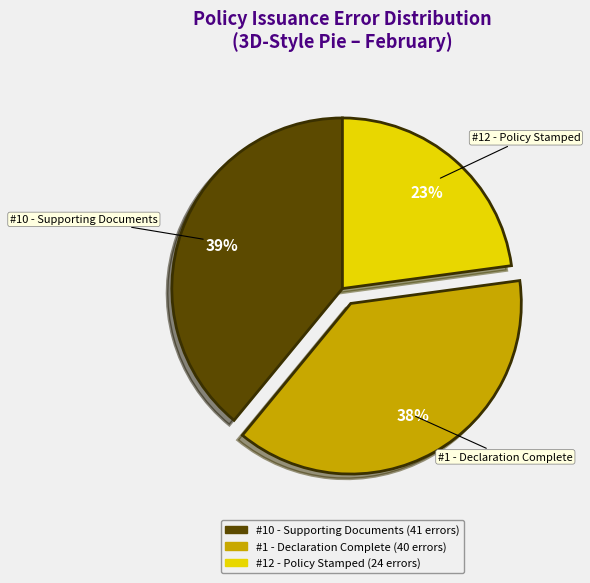

Rank the categories by value from highest to lowest.

#10 - Supporting Documents, #1 - Declaration Complete, #12 - Policy Stamped